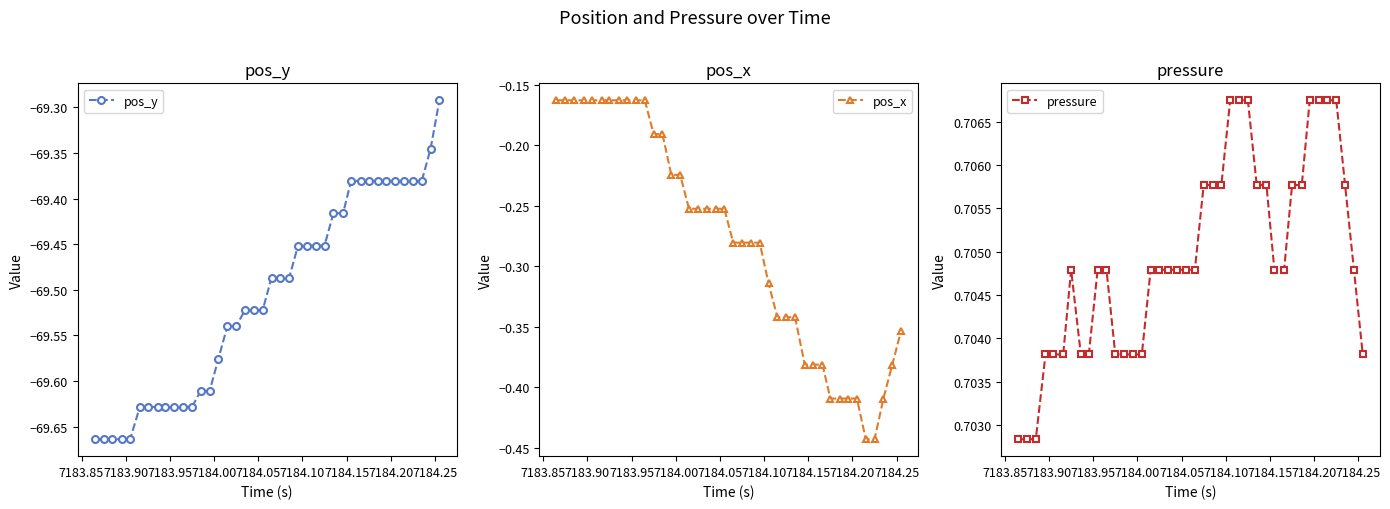

True or false: pressure and pos_x intersect in this chart.

False